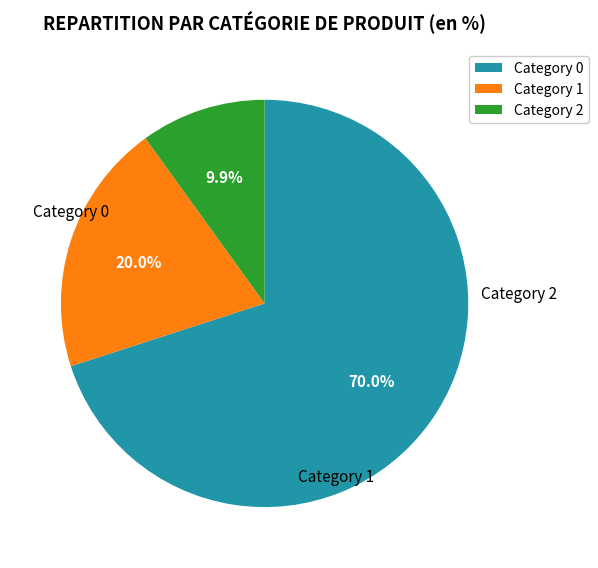

Is there a majority slice in this chart?

Yes